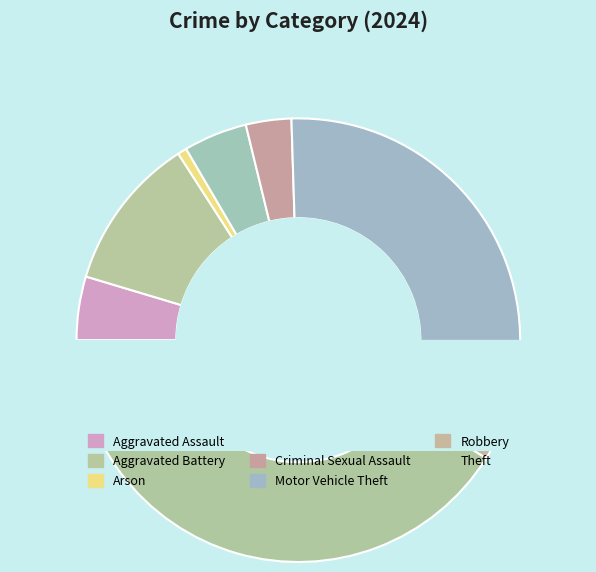

What percentage is the Arson slice, to the nearest percent?

1%